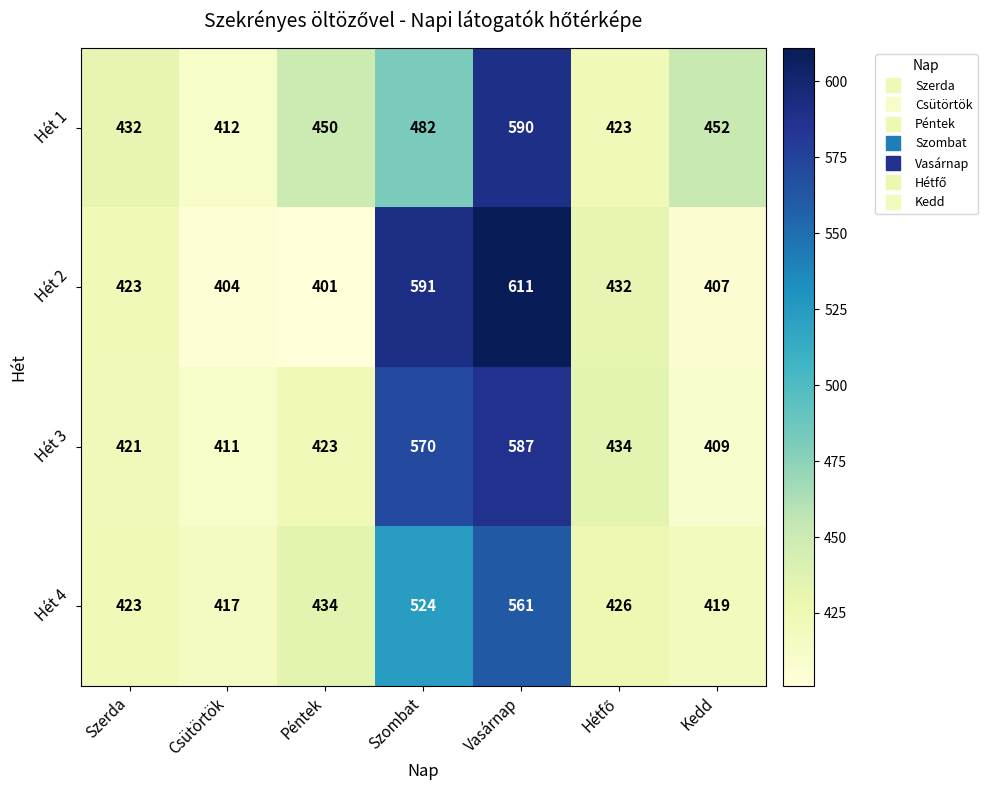

At which category is the sum across all series the highest?

Vasárnap